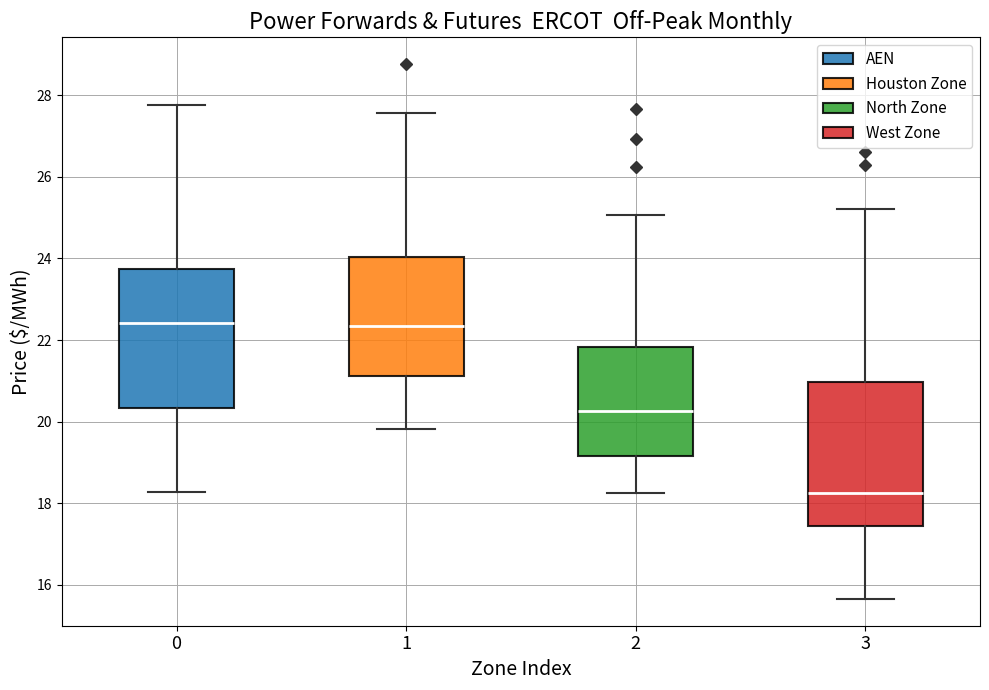

Which box's median line is the lowest?

3